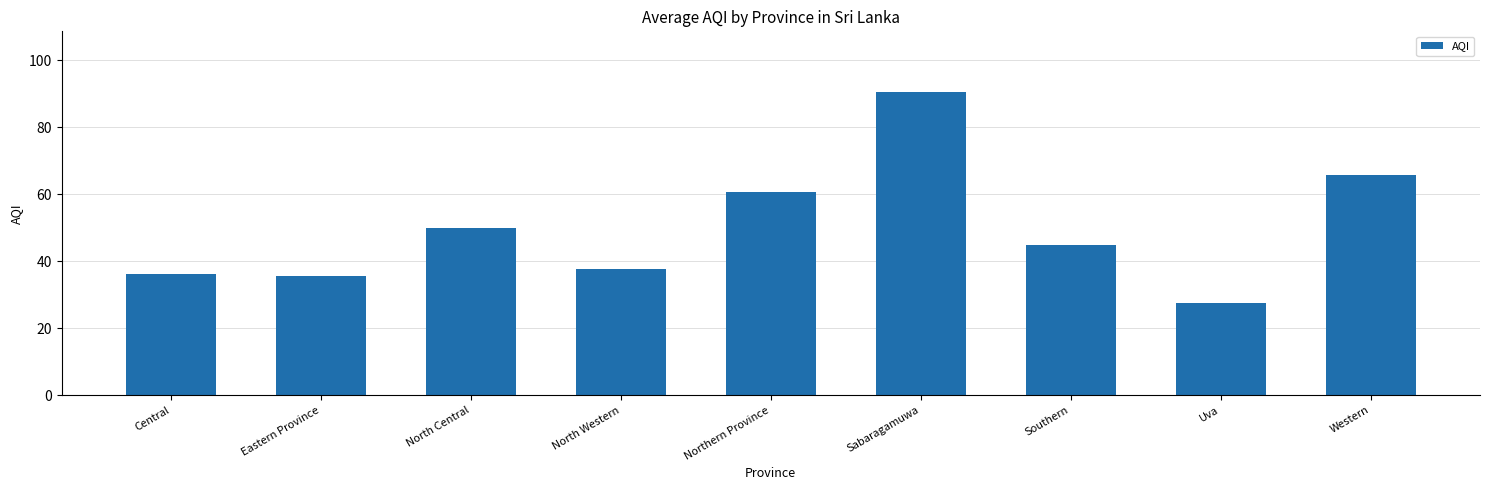

Reading left to right, extract all data points from this chart.

36.2	35.5	50.0	37.7	60.8	90.5	44.8	27.5	65.7